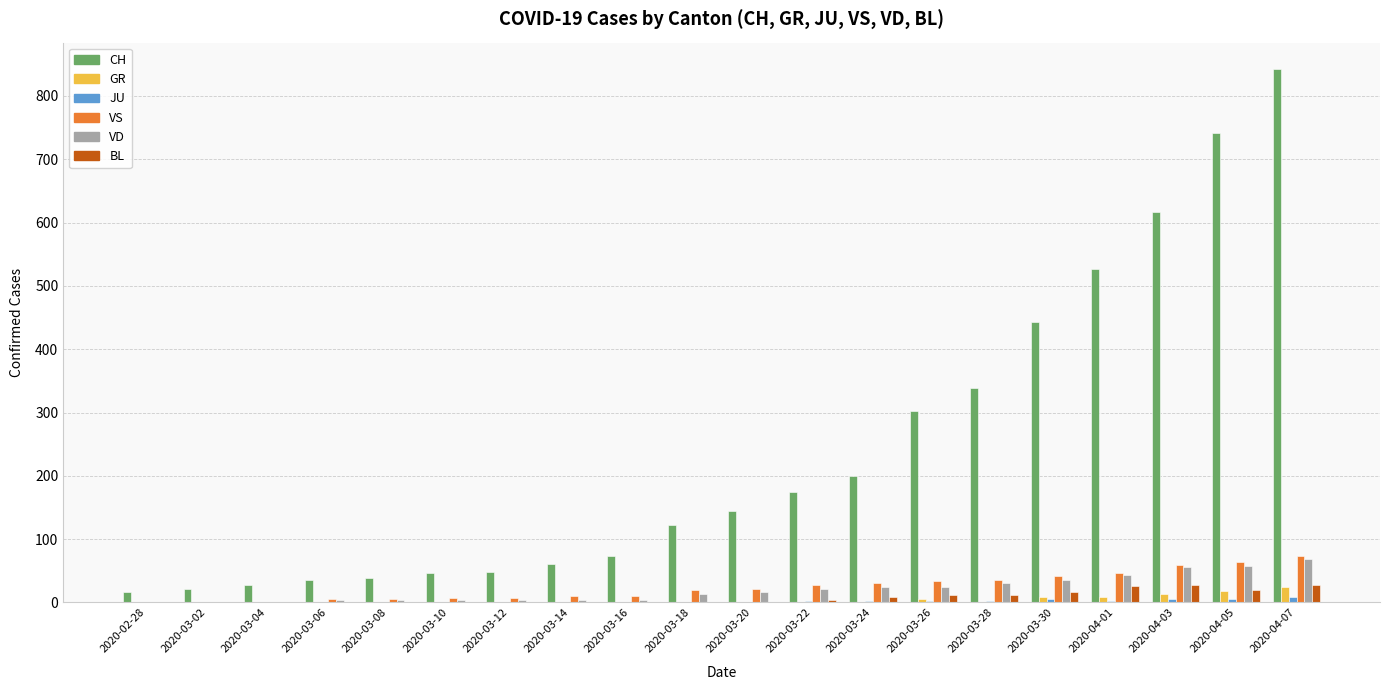

Are the bars grouped side by side (vs. stacked)?

Yes